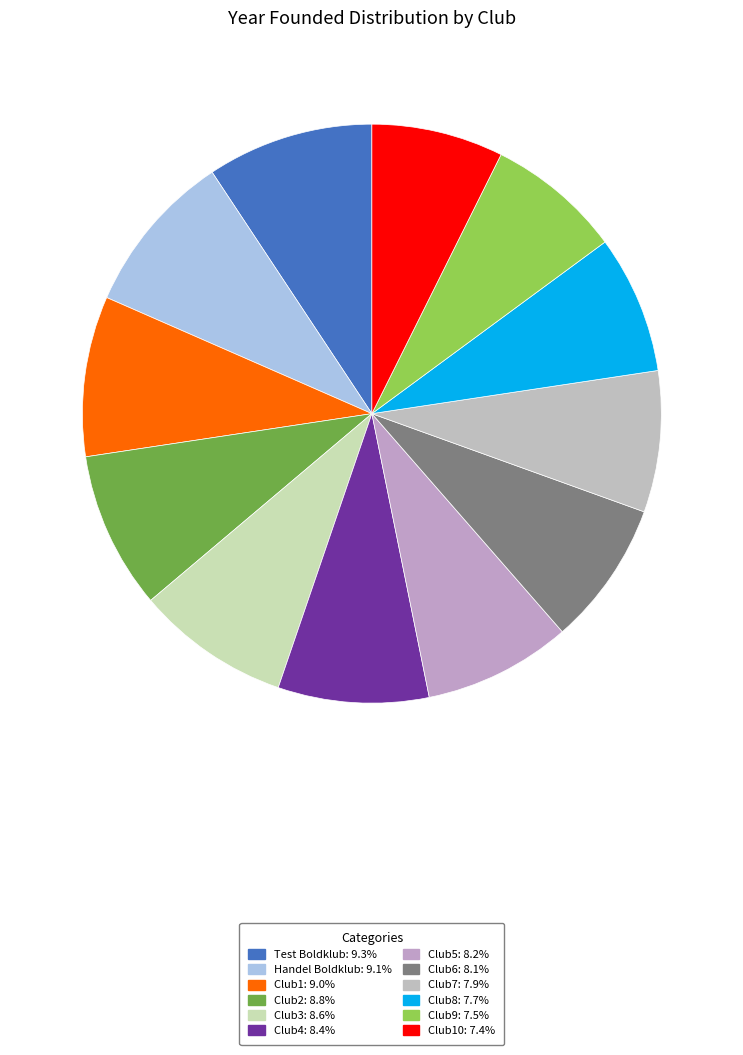

How many segments does this pie chart have?

12